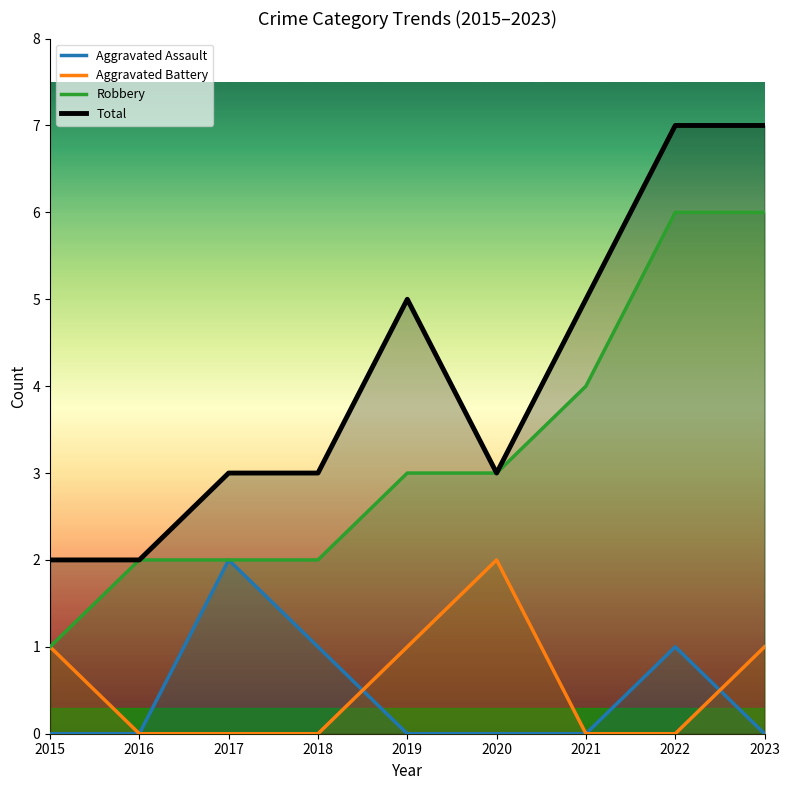

The Aggravated Battery series shows 2 at 2020. True or false?

True